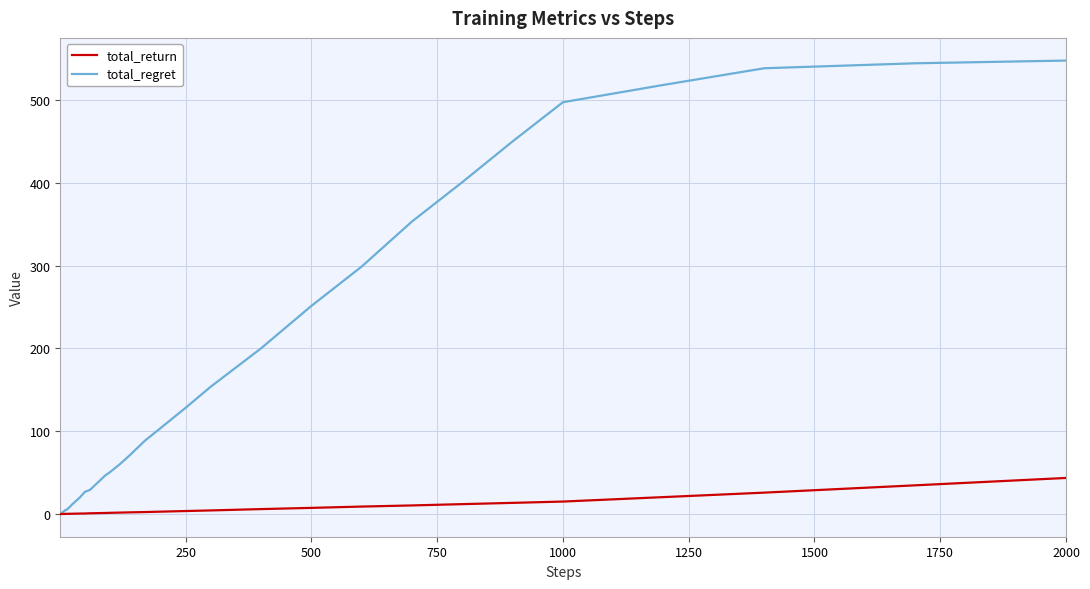

Rank the series by their maximum value, from lowest to highest.

total_return, total_regret